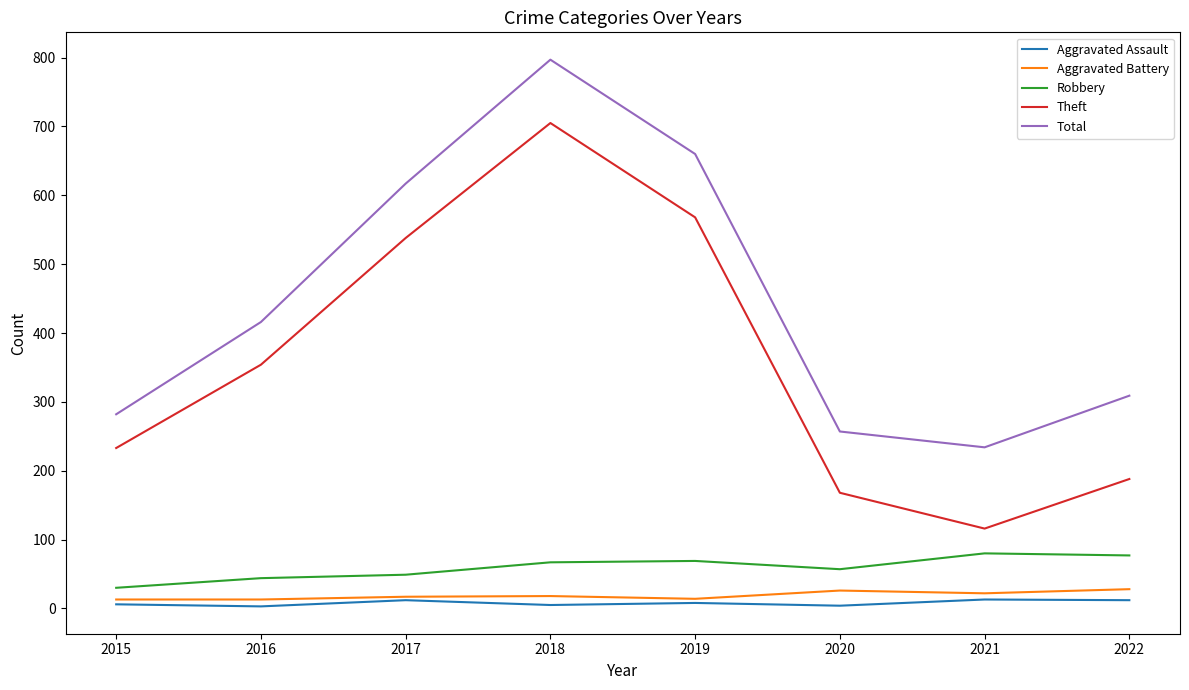

Which series has the largest total across all categories?

Total